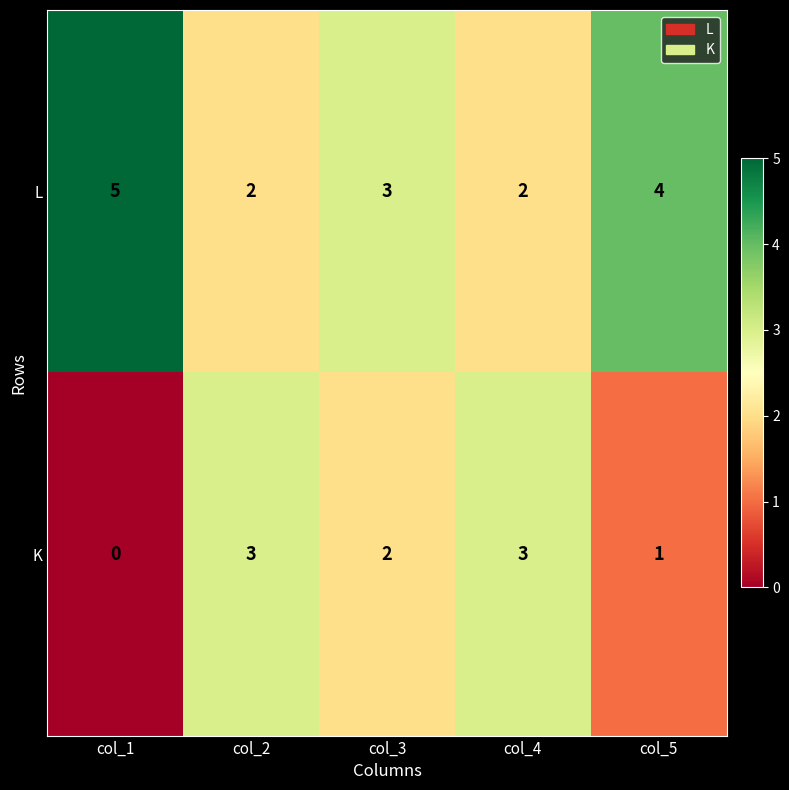

The K series shows 3 at col_2. True or false?

True